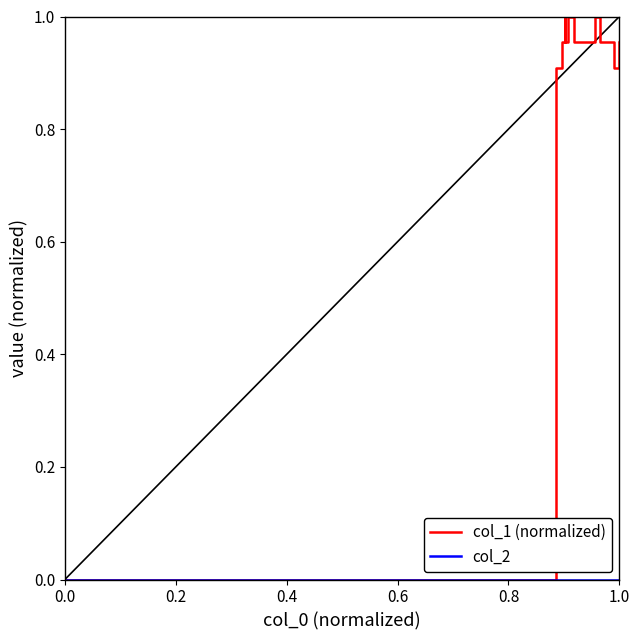

True or false: col_2 and col_1 (normalized) intersect in this chart.

False